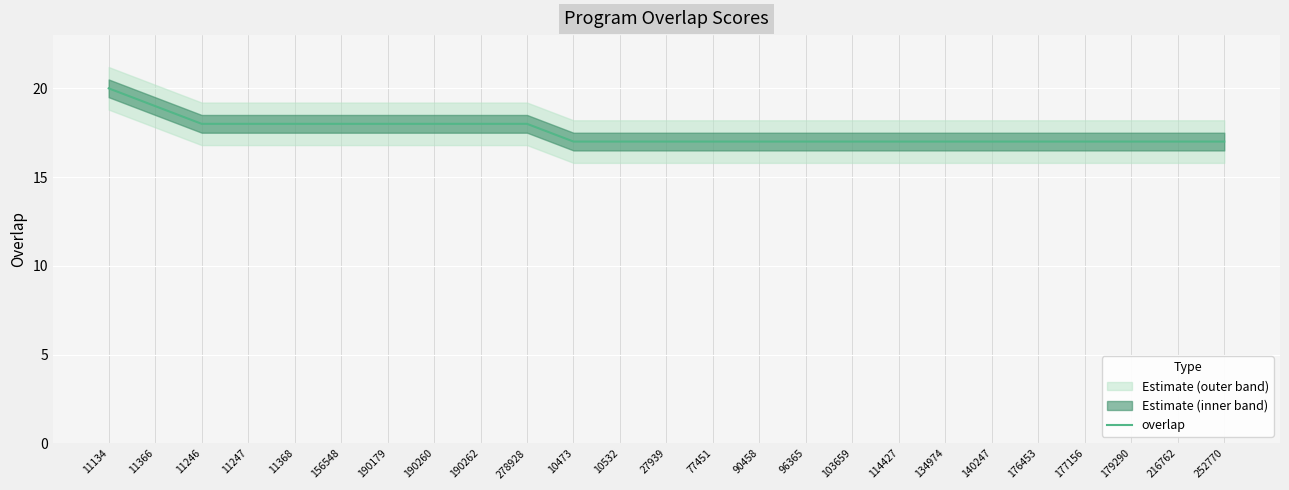

What is the difference between the second highest and second lowest values?

2